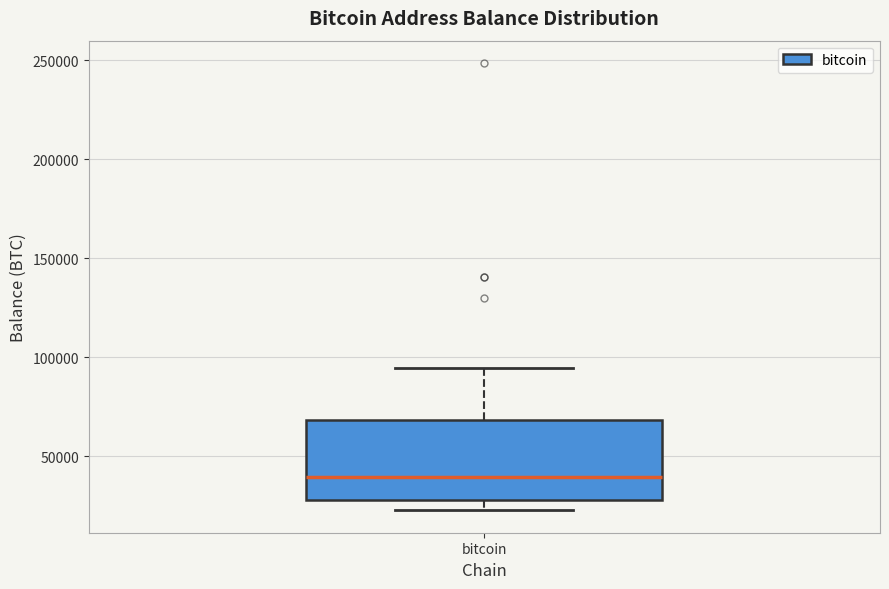

Read this box plot against the y-axis: the position of the median line, the range covered by the box, and the ends of both whiskers. The values are not printed on the chart, so give them approximately, as read against the axis.

median 40000, box 30000 to 70000, whiskers 25000 to 95000